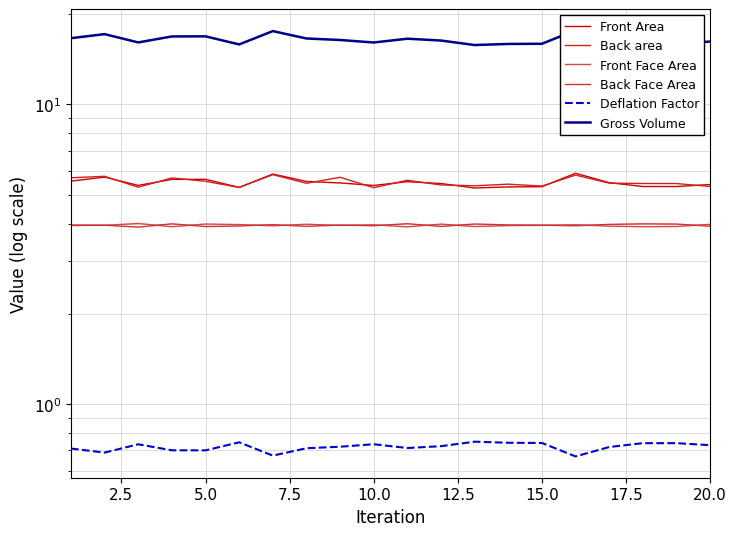

The Back area series shows 8.8 at 12.5. True or false?

False